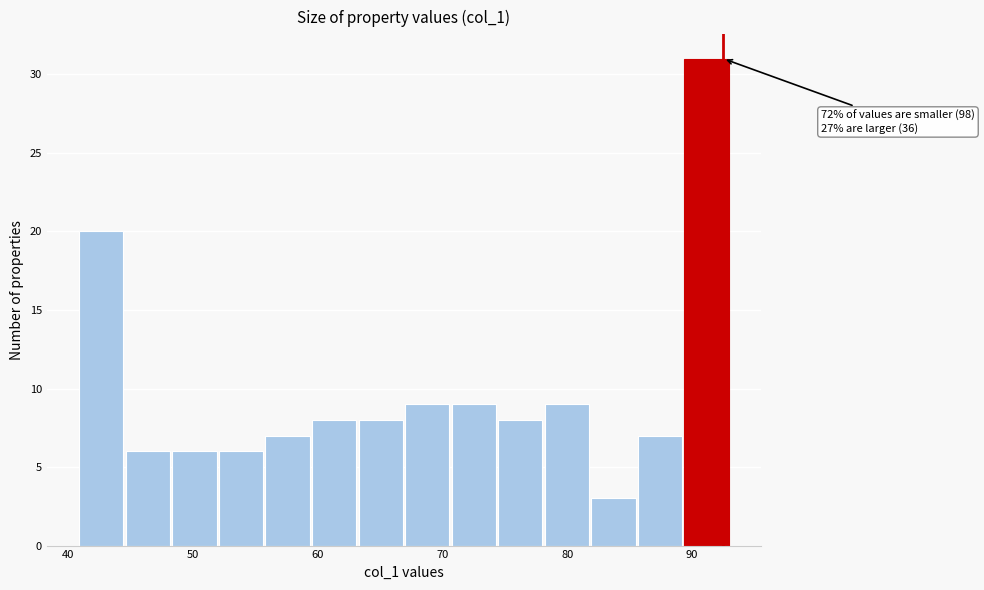

Read against the x-axis, roughly where is the centre of the tallest bar?

91